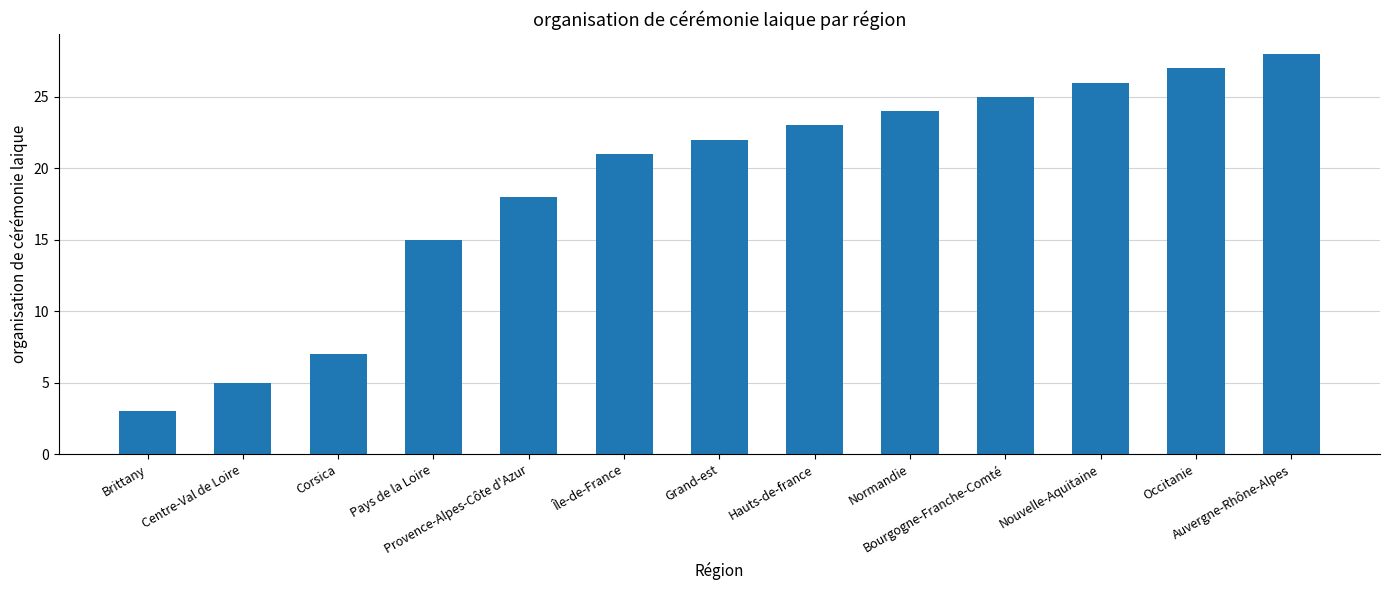

Are the bars horizontal?

No